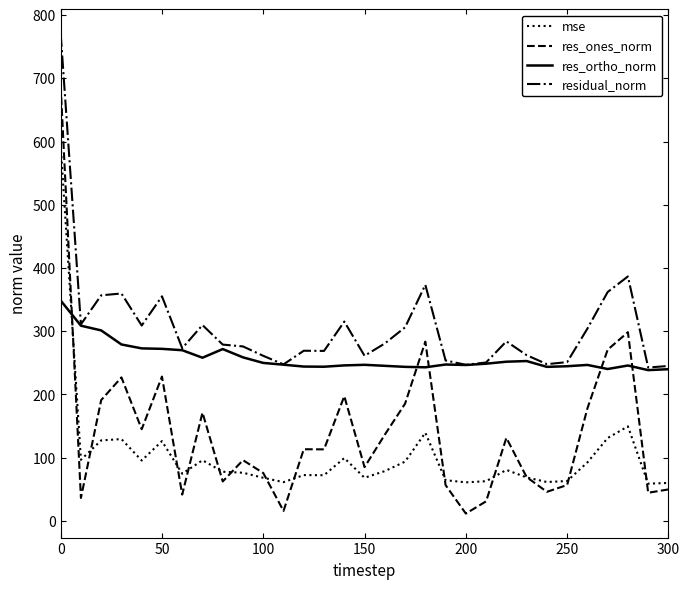

How many values in the res_ones_norm series are below 113?

15